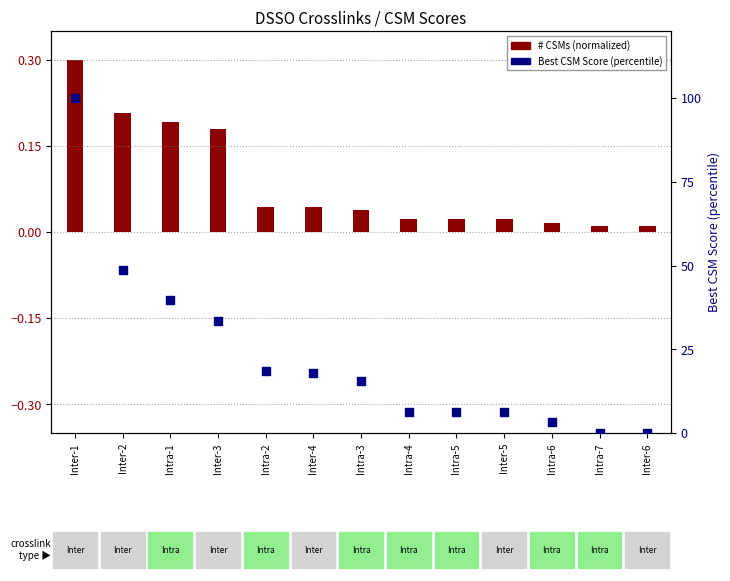

Between Intra-6 and Intra-2, which is larger?

Intra-2